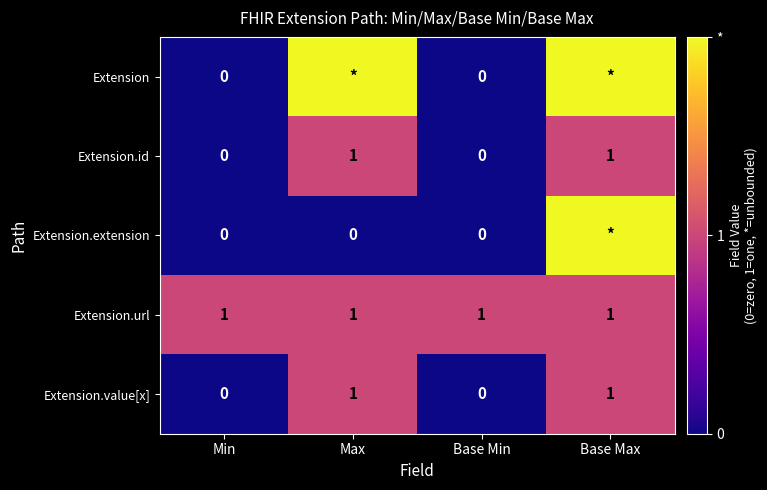

What is the total value across all series at Min?

1